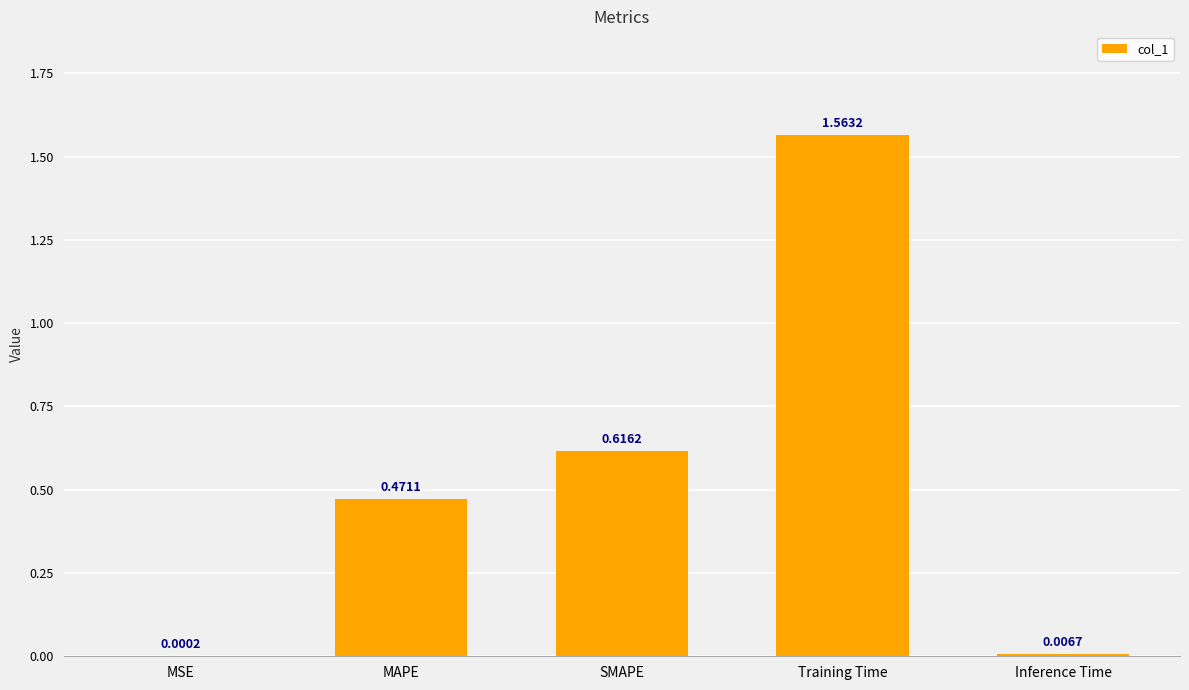

At which label is the value closest to 0?

MSE